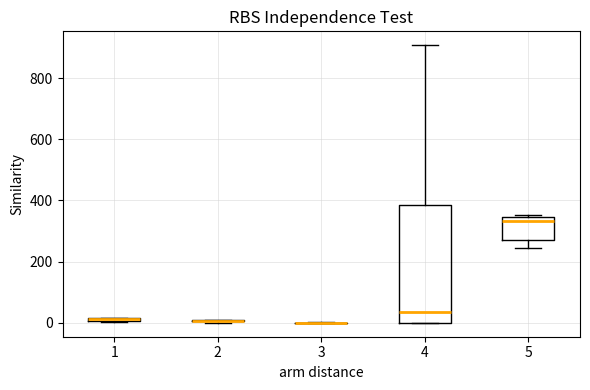

Comparing the boxes themselves (not the whiskers), which one is the tallest?

4